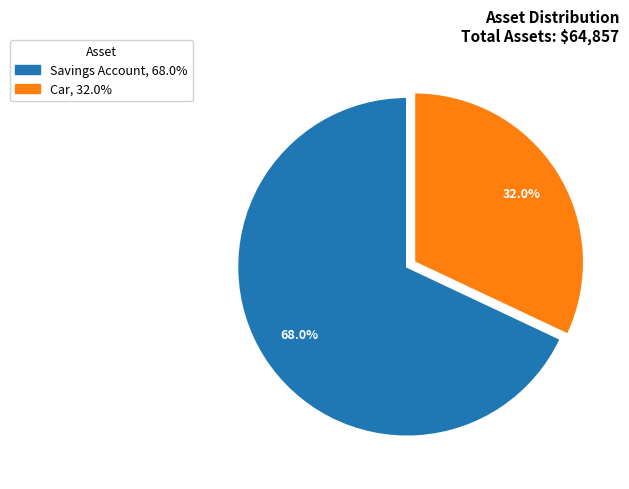

To the nearest percent, what is the combined percentage of Car and Savings Account?

100%